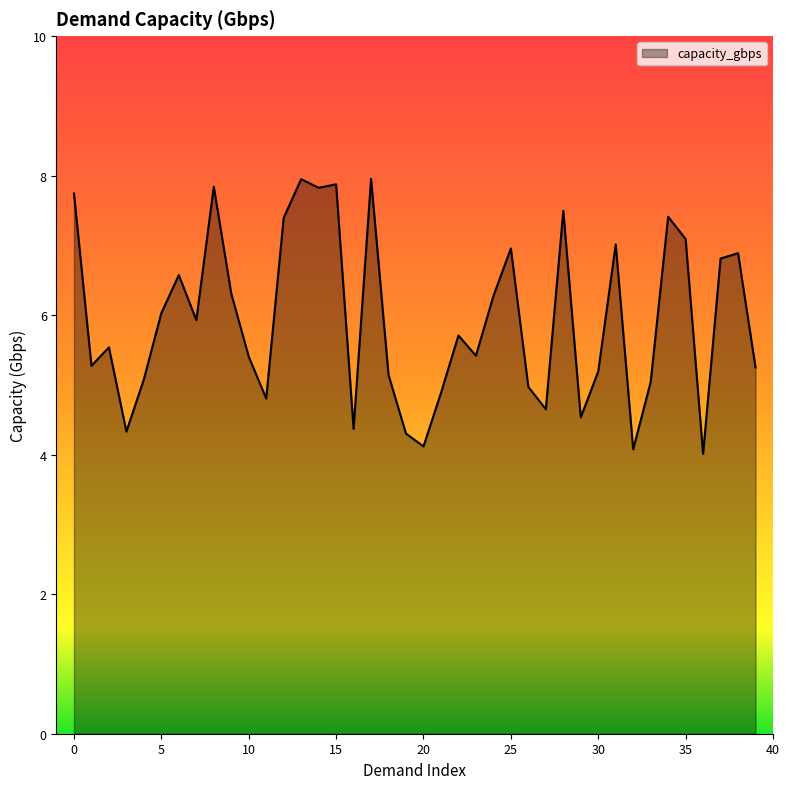

What is the smallest value displayed?

4.0